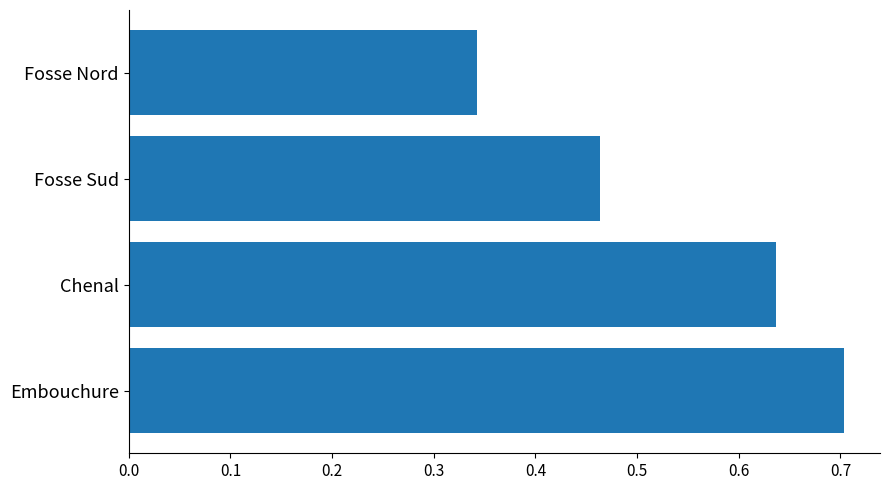

Which has a higher value, Fosse Sud or Fosse Nord?

Fosse Sud